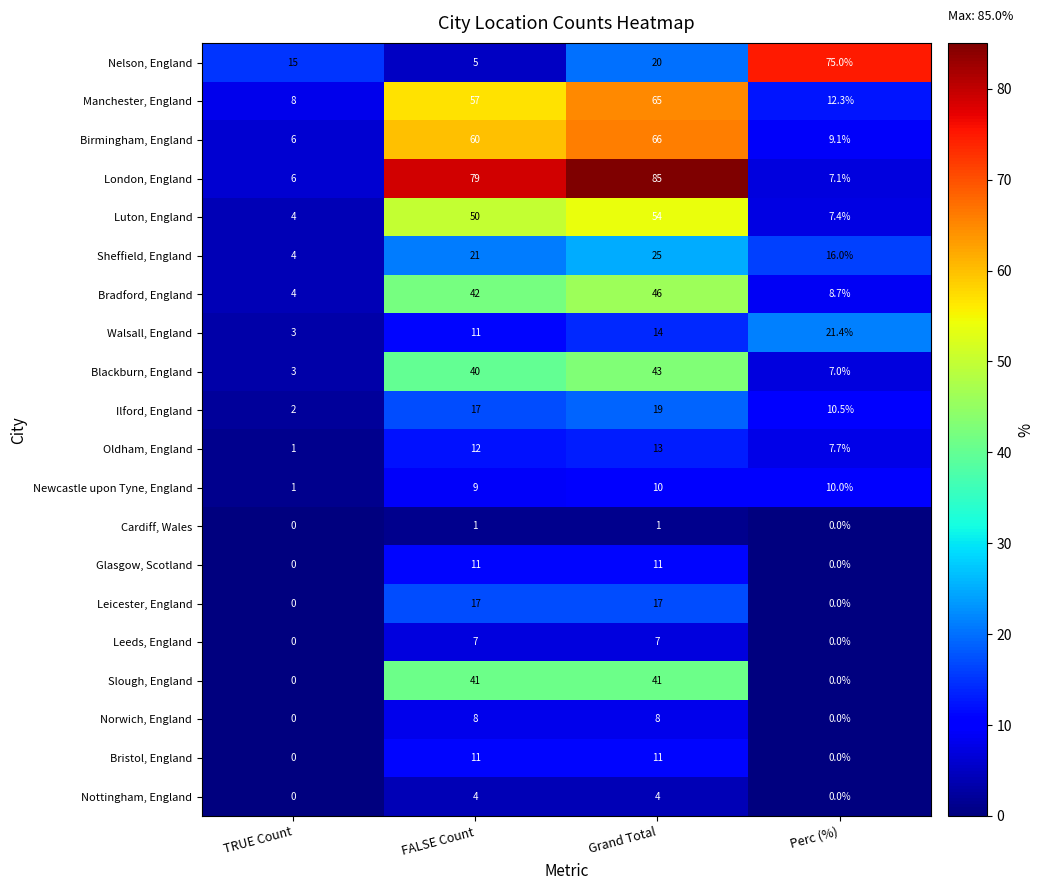

Which series has the largest total across all categories?

London, England